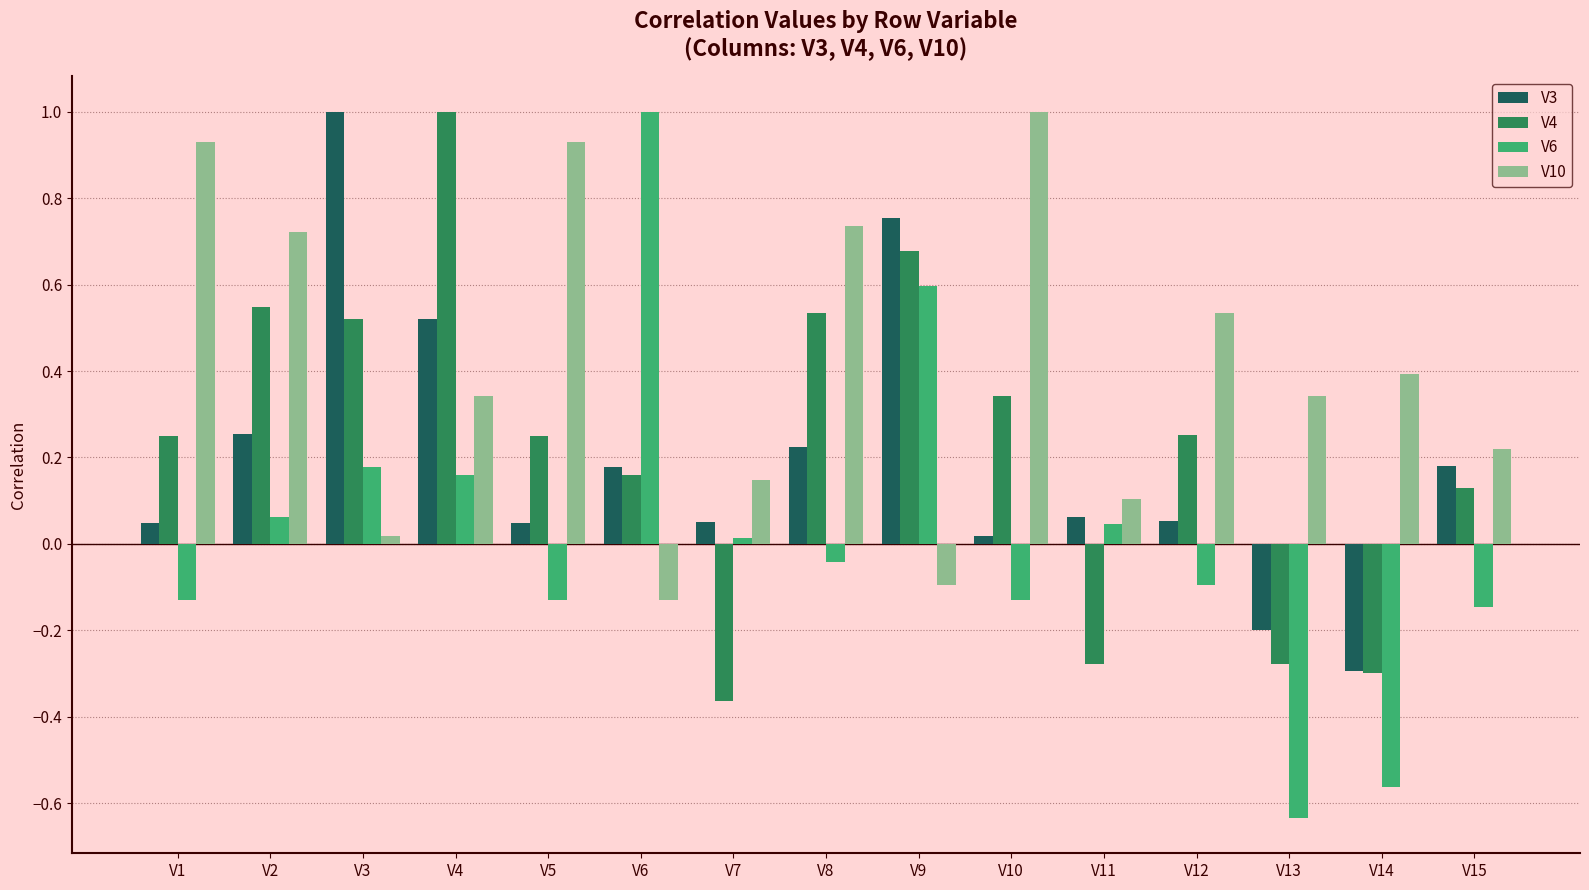

At how many categories does at least one series exceed 0?

15